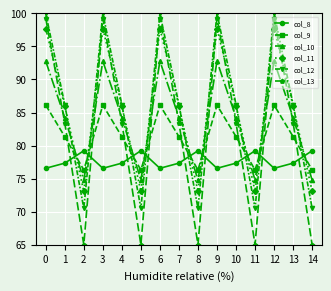

How many lines are shown in the chart?

6